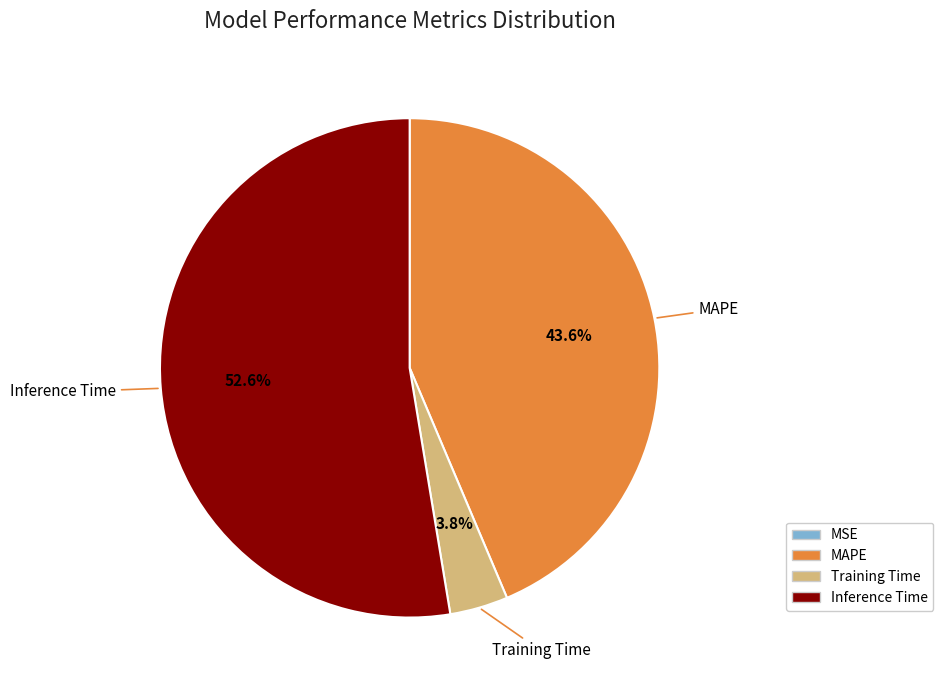

Which category has the biggest portion of the pie?

Inference Time